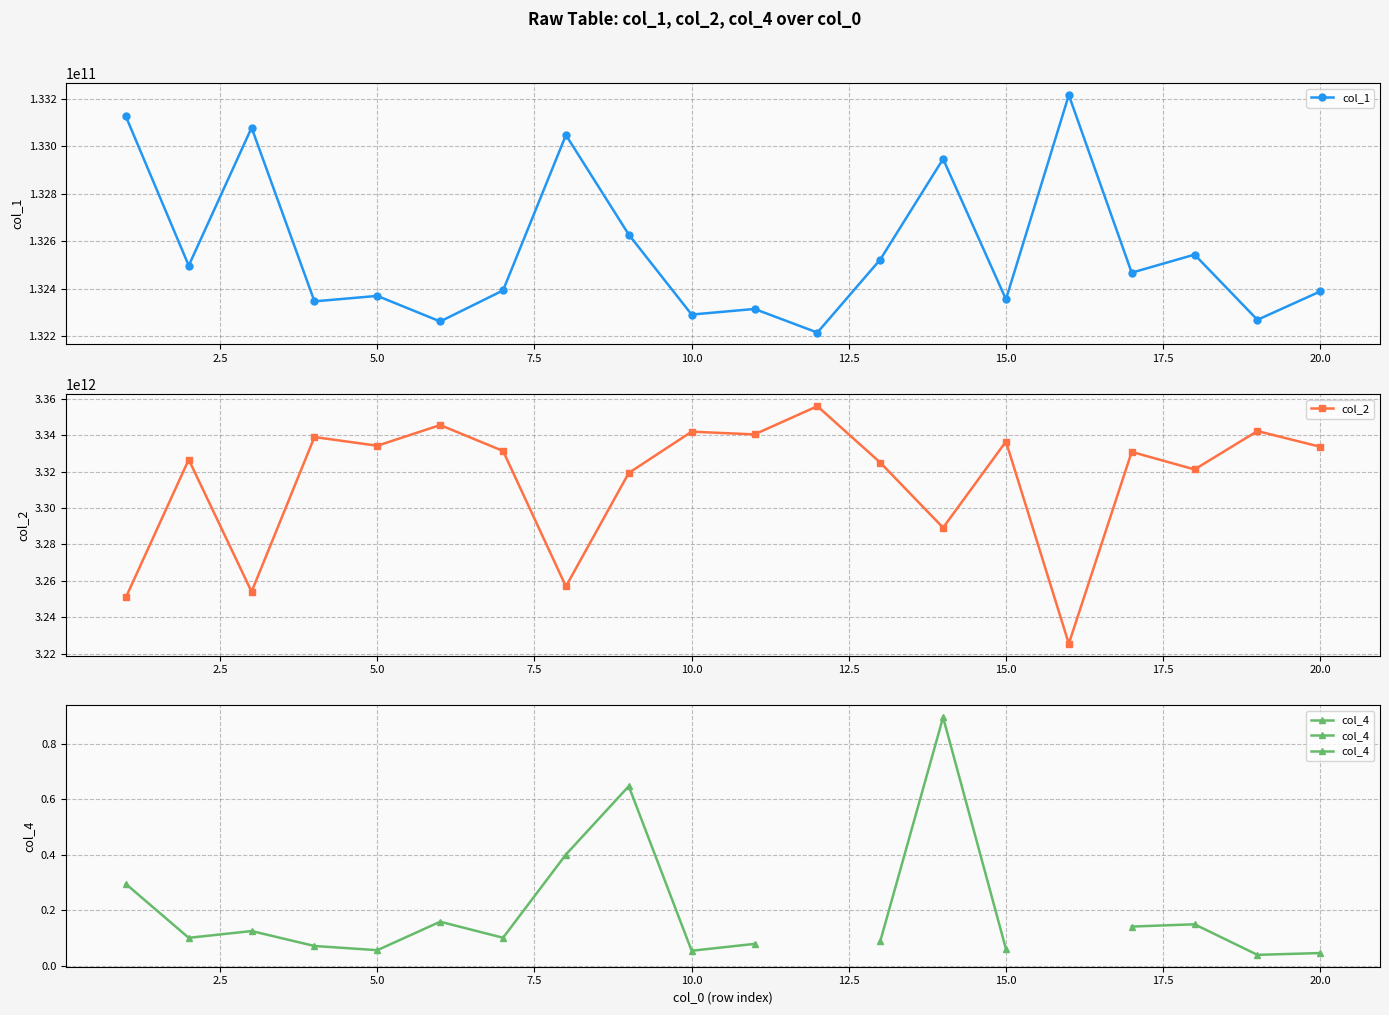

True or false: col_1 and col_2 intersect in this chart.

False